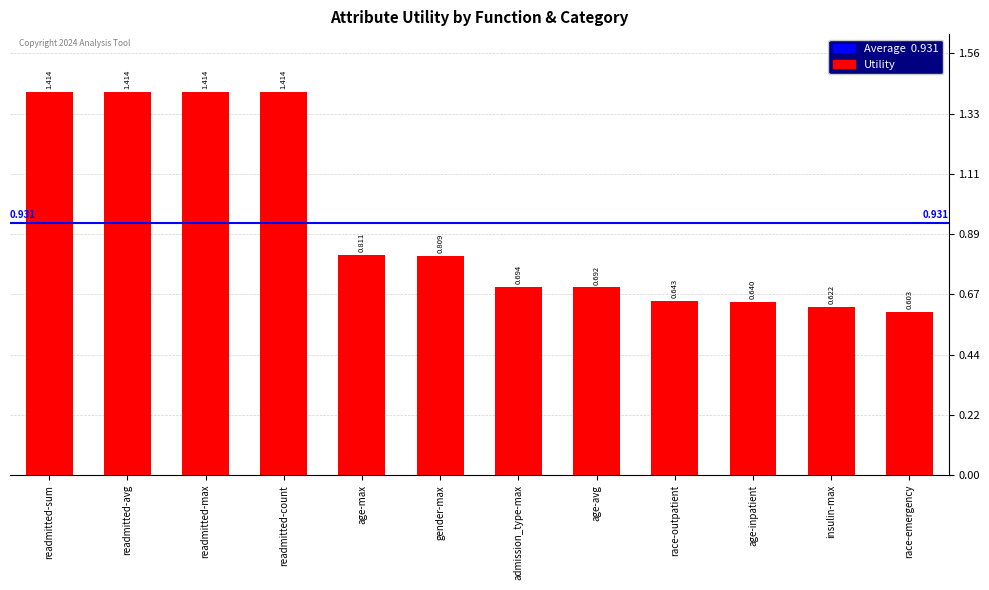

Which category has the lowest value across all series?

race-emergency